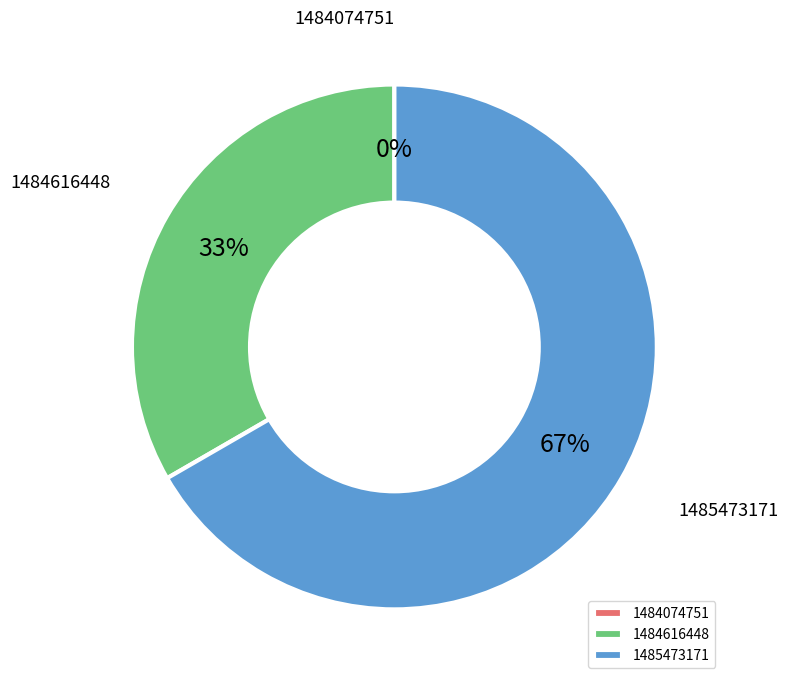

Do 1485473171 and 1484616448 together represent more than half of the pie?

Yes